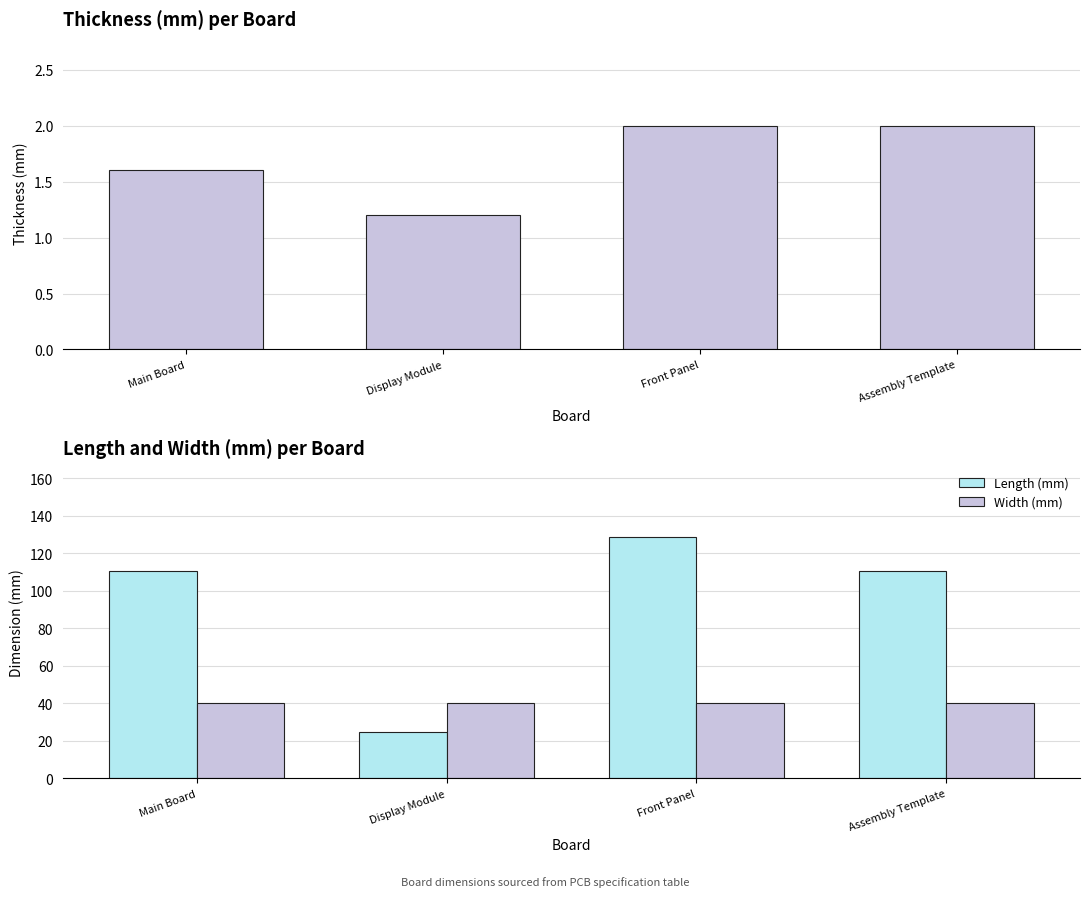

What is the approximate value of Length (mm) at Assembly Template?

110.5